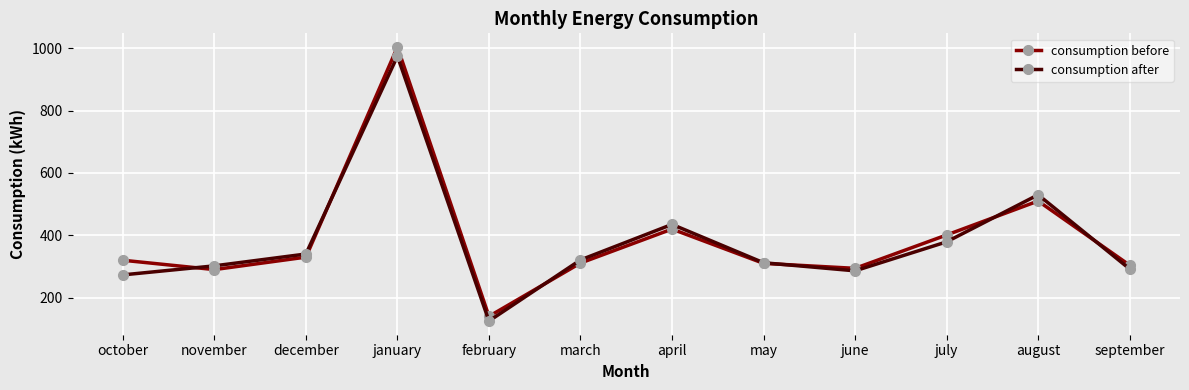

What is the total value across all series at november?

592